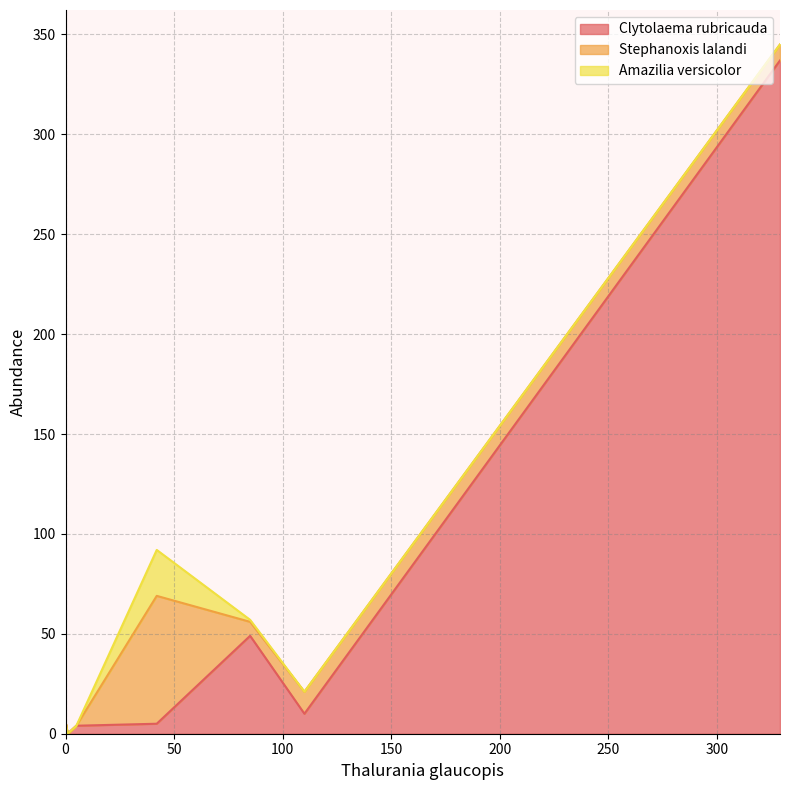

Which series has the widest spread of values?

Clytolaema rubricauda